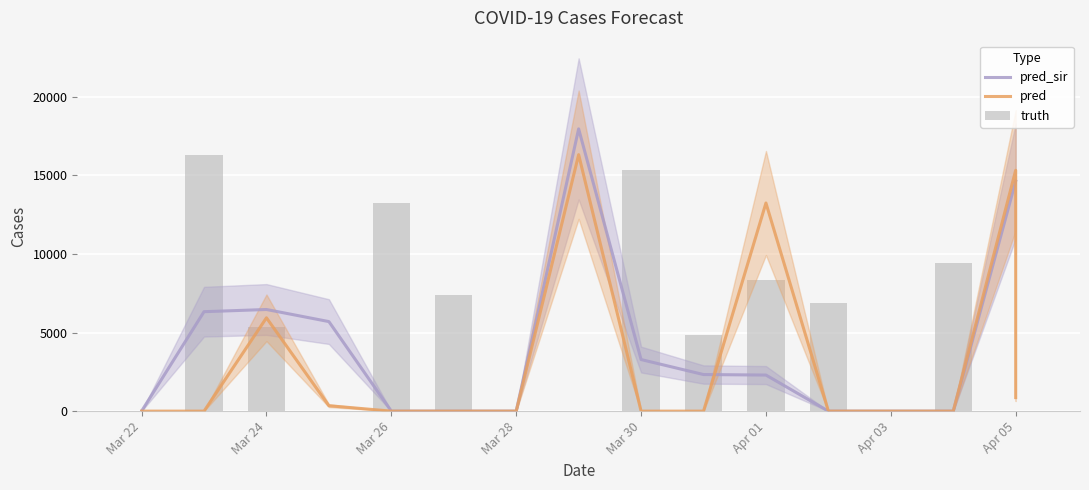

Rank the series by their average value, from lowest to highest.

pred, pred_sir, truth